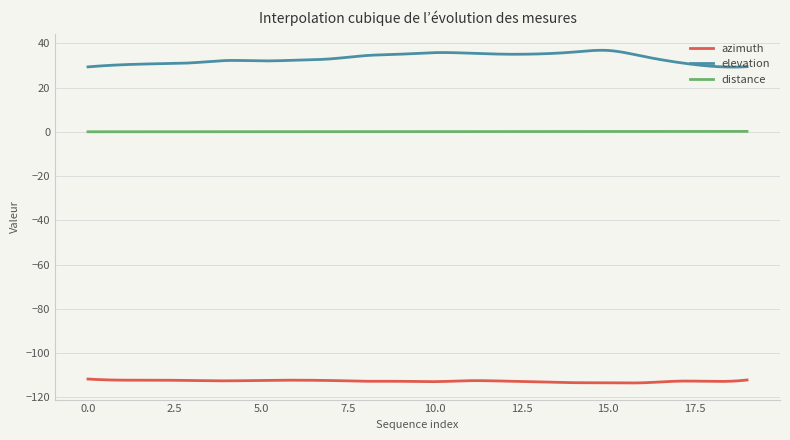

Rank the series by their maximum value, from lowest to highest.

azimuth, distance, elevation